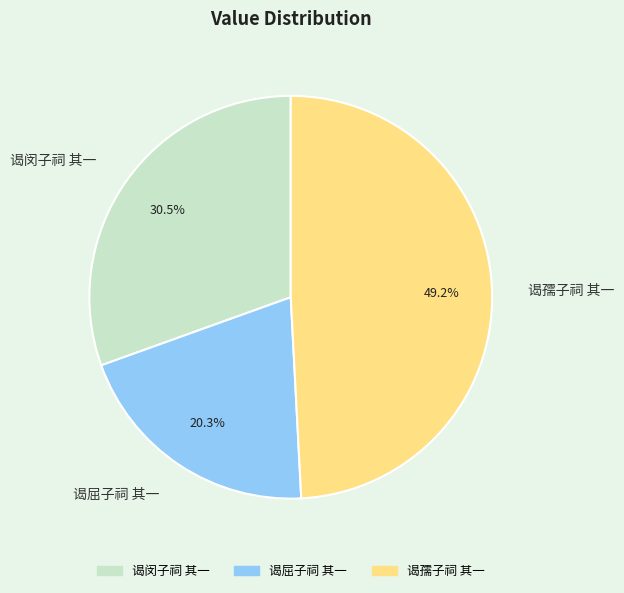

True or false: 谒屈子祠 其一 accounts for 30% of the total.

False